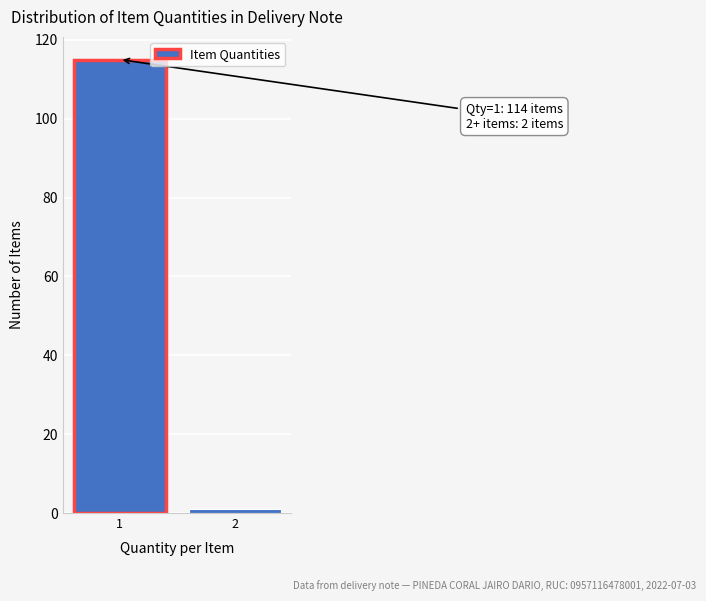

Reading left to right, extract all data points from this chart.

115	1